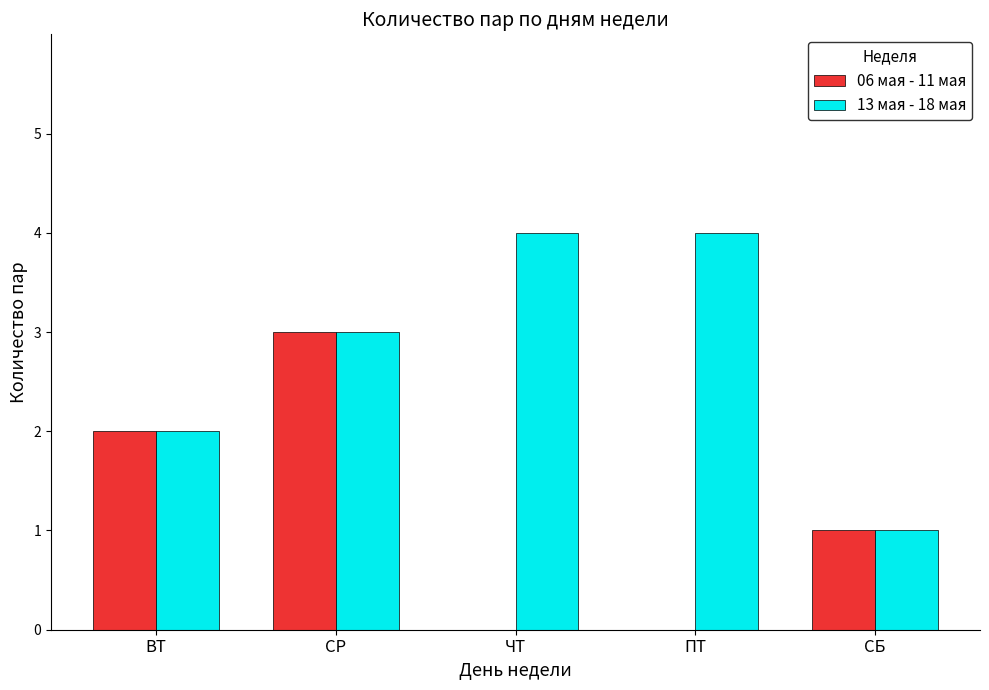

What is the greatest value displayed?

4